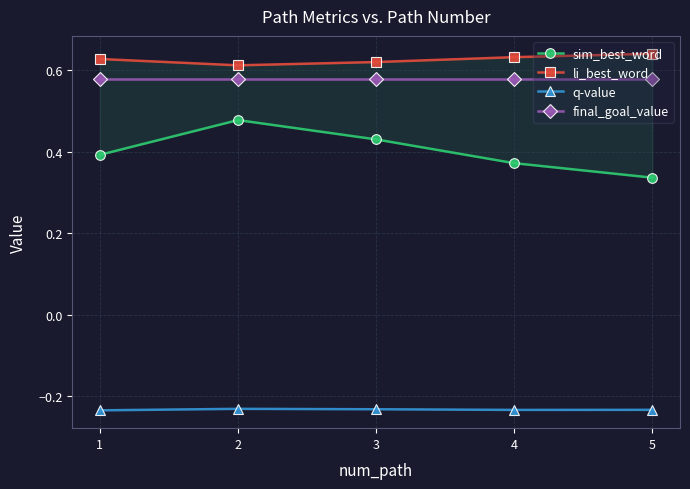

True or false: li_best_word and final_goal_value cross at least once.

False